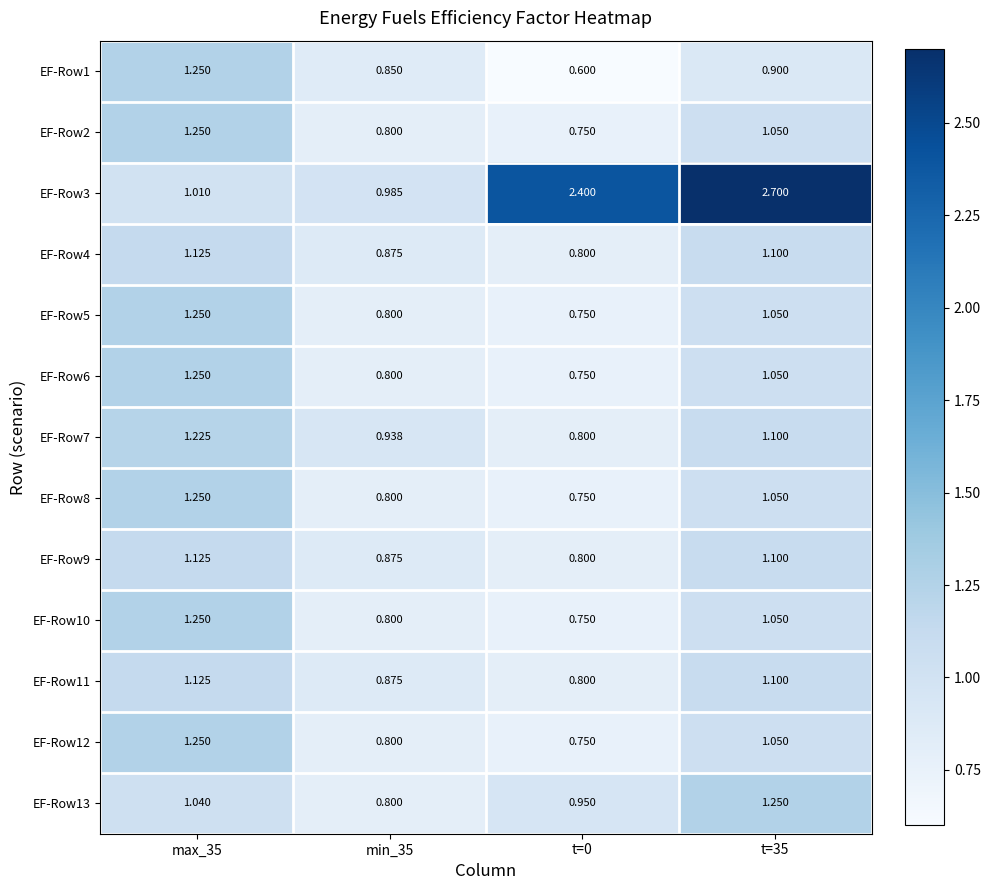

What is the maximum value shown in the chart?

2.7